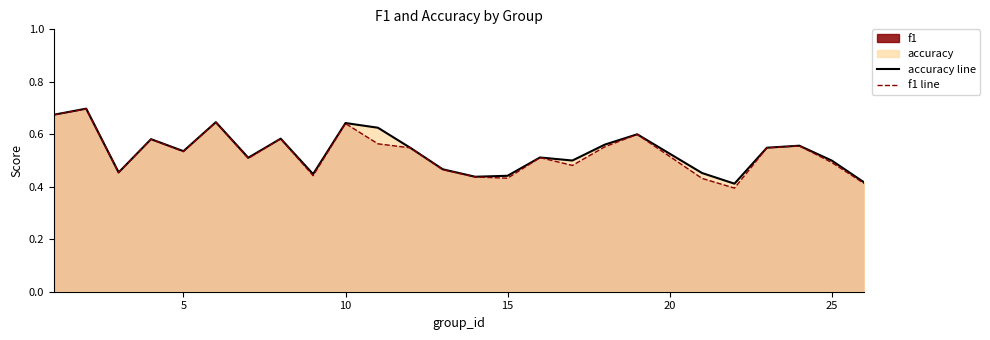

Does the chart display data point markers on the line(s)?

No